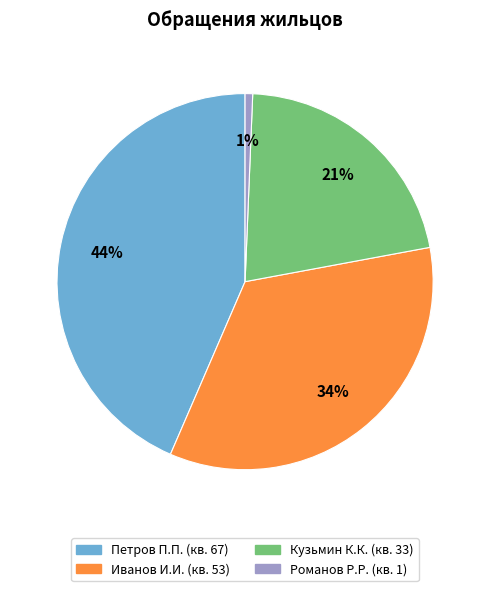

To the nearest percent, what is the average slice percentage?

25%